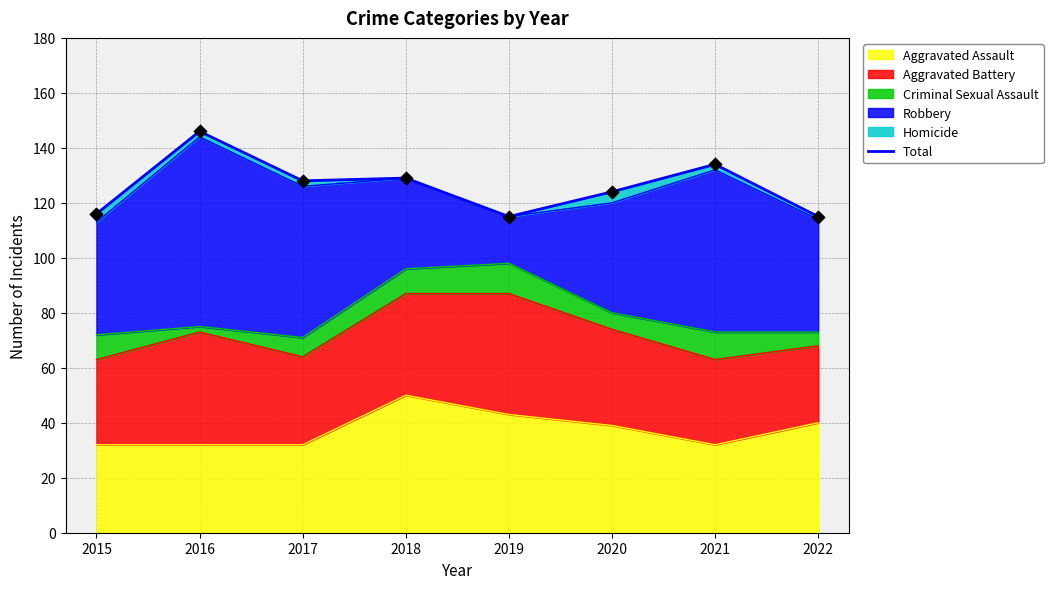

Between 2015 and 2017, which is larger?

2017